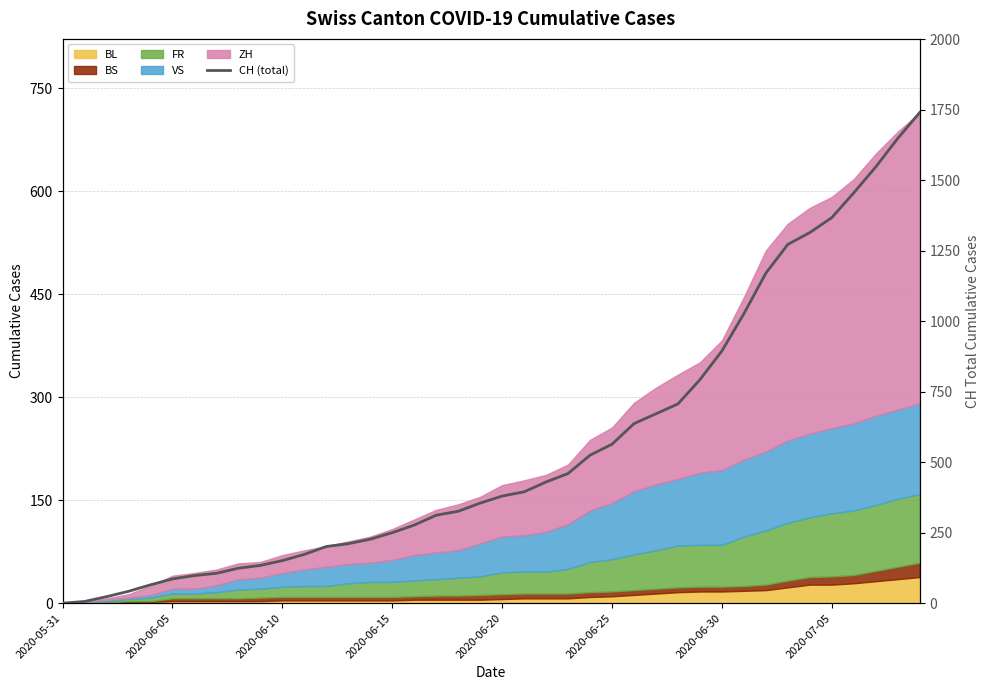

True or false: the data shows 46 at 2020-06-05.

False